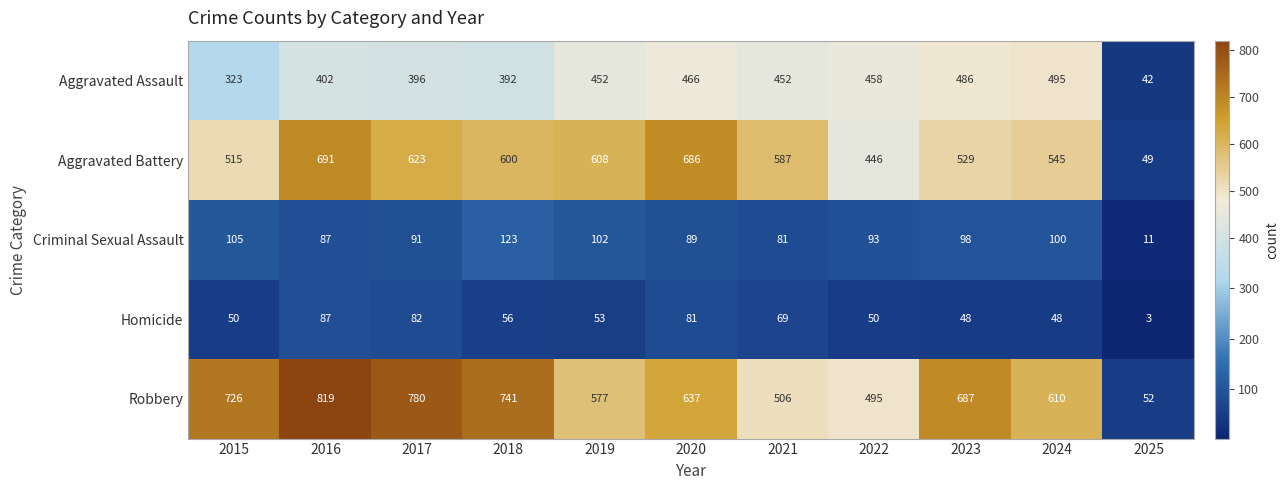

What is the minimum value shown in the chart?

3